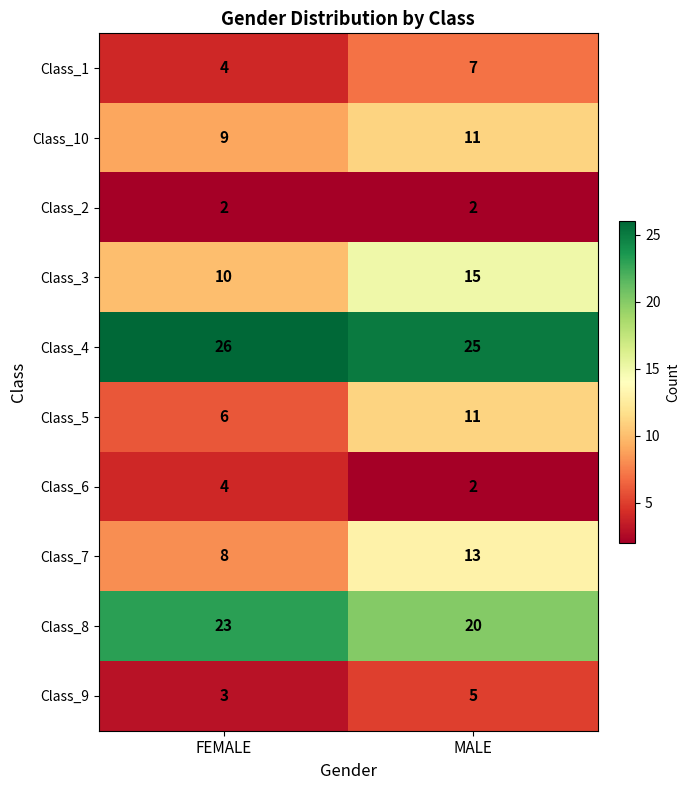

Reading right to left, list all the values displayed in this chart.

Class_1: 7	4
Class_10: 11	9
Class_2: 2	2
Class_3: 15	10
Class_4: 25	26
Class_5: 11	6
Class_6: 2	4
Class_7: 13	8
Class_8: 20	23
Class_9: 5	3